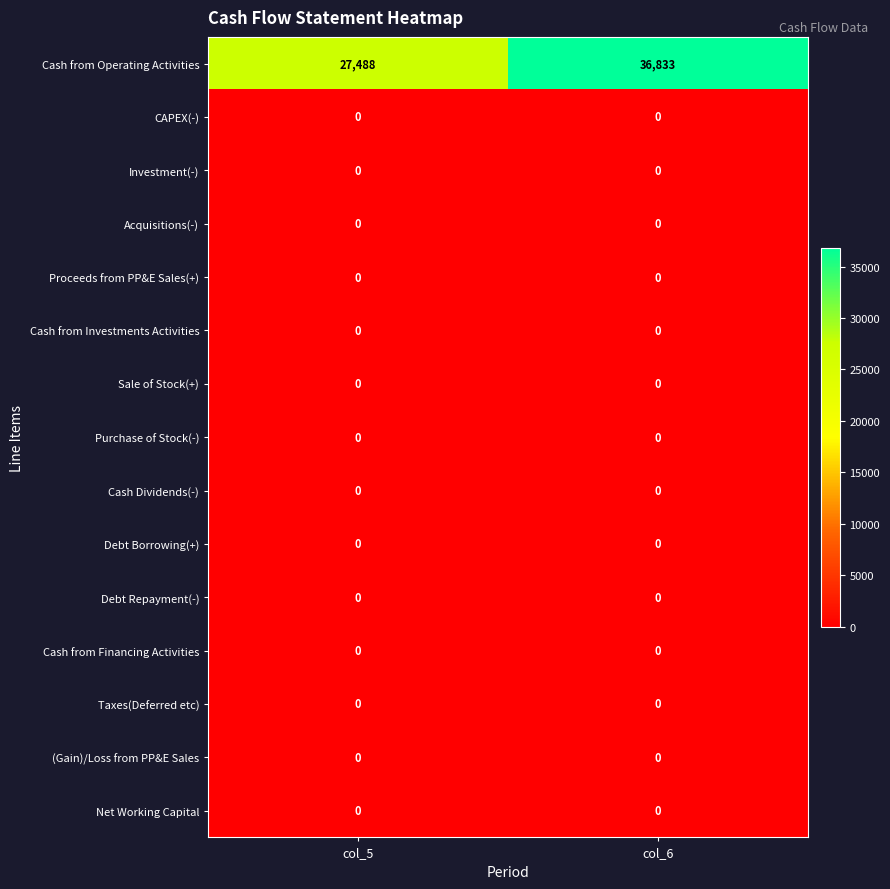

At which category is the sum across all series the highest?

col_6